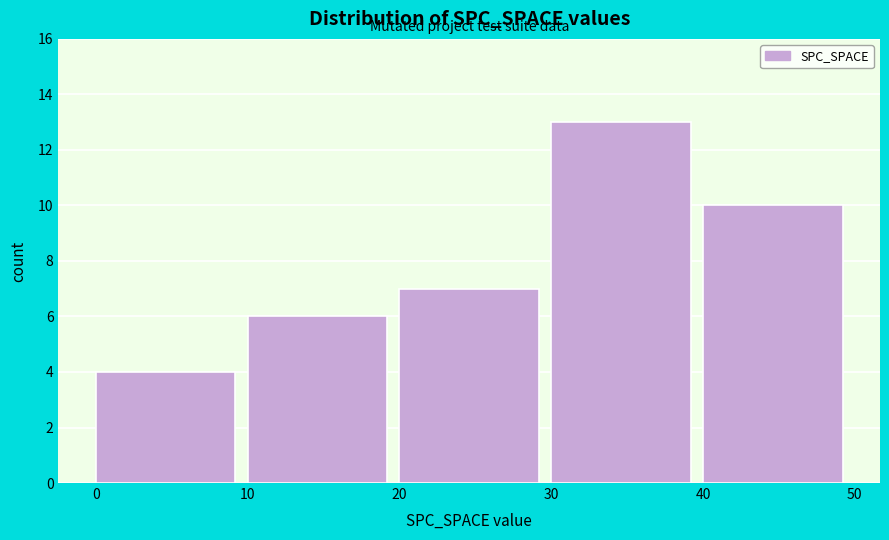

Reading left to right, list every bar in this chart as the range it spans on the x-axis followed by its height. The values are not printed on the chart, so give them approximately, as read against the axis.

0 to 10: 4
10 to 20: 6
20 to 30: 7
30 to 40: 13
40 to 50: 10